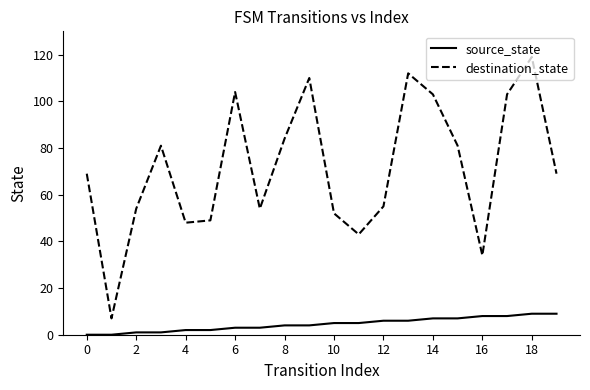

List the series in order of their overall mean, highest first.

destination_state, source_state